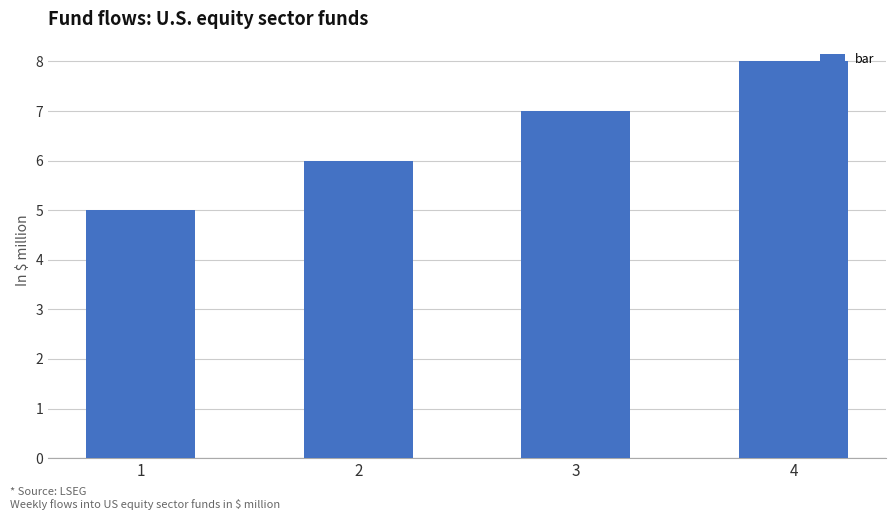

True or false: the data shows 8 at 4.

True